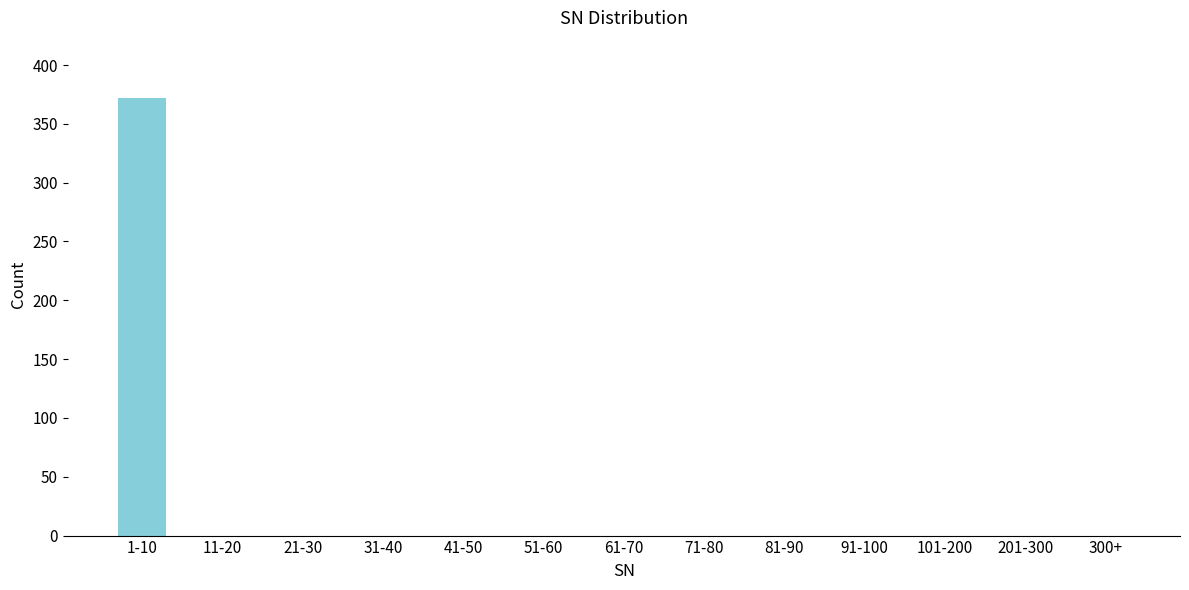

Reading right to left, transcribe all the data shown in this chart.

300+=0	201-300=0	101-200=0	91-100=0	81-90=0	71-80=0	61-70=0	51-60=0	41-50=0	31-40=0	21-30=0	11-20=0	1-10=372